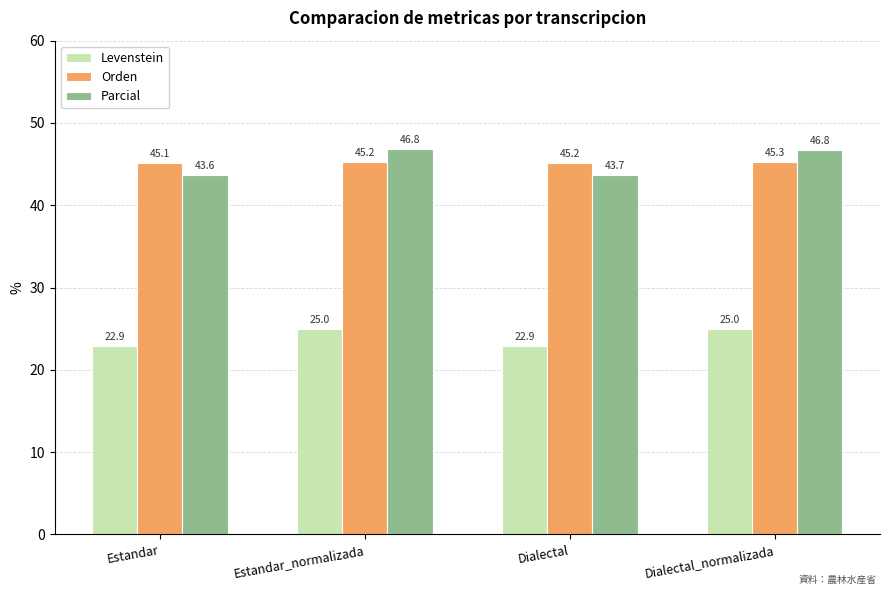

Which series has the largest total across all categories?

Parcial